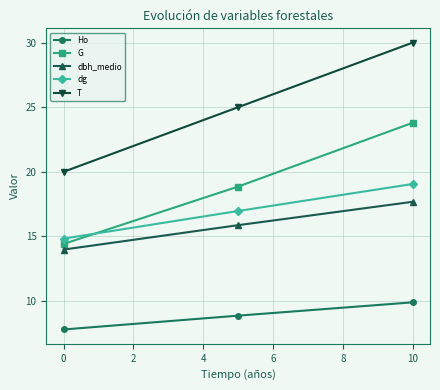

What is the value of the dg point at the 3rd from the left?

19.1